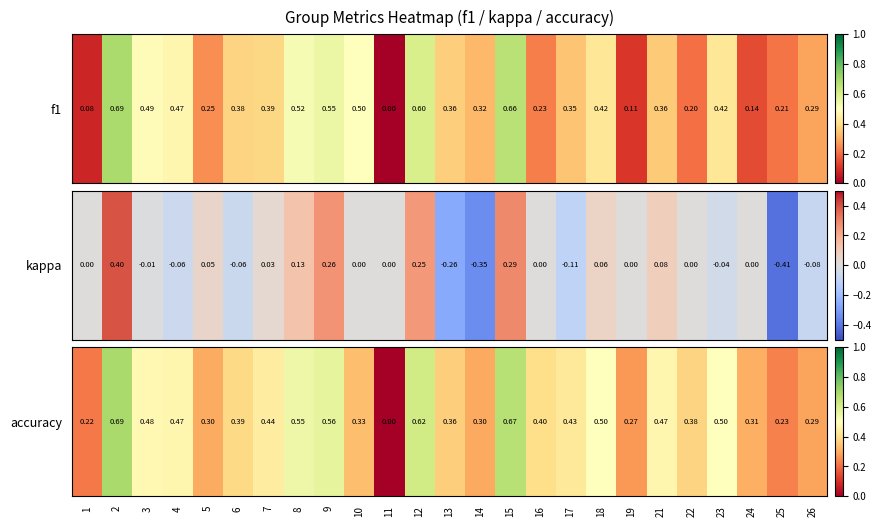

List the labels in order of value, smallest first.

11, 1, 25, 19, 26, 14, 5, 24, 10, 13, 22, 6, 16, 17, 7, 4, 21, 3, 18, 23, 8, 9, 12, 15, 2